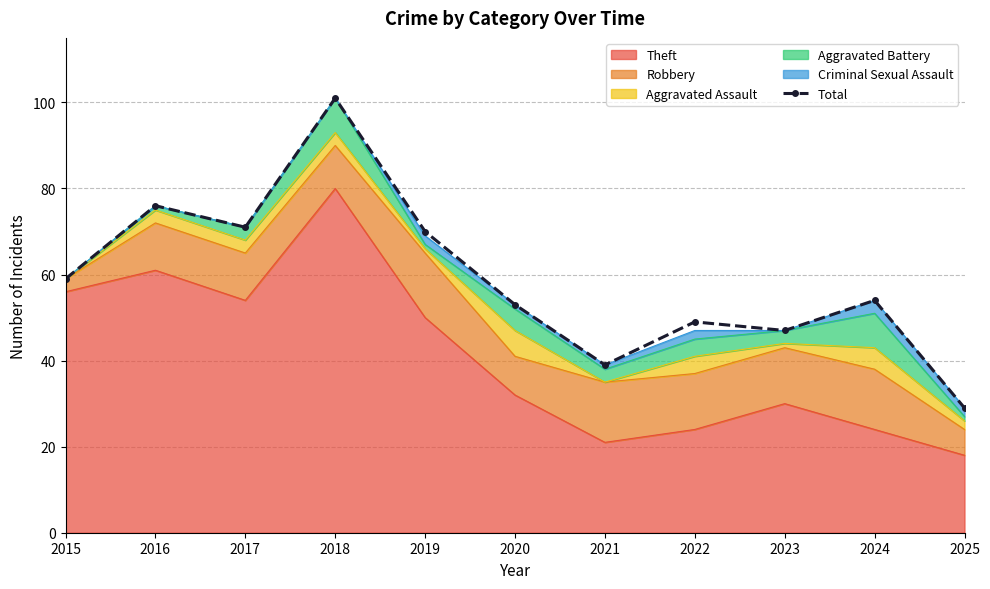

Approximately how many times larger is the value at 2016 compared to 2017?

1.1